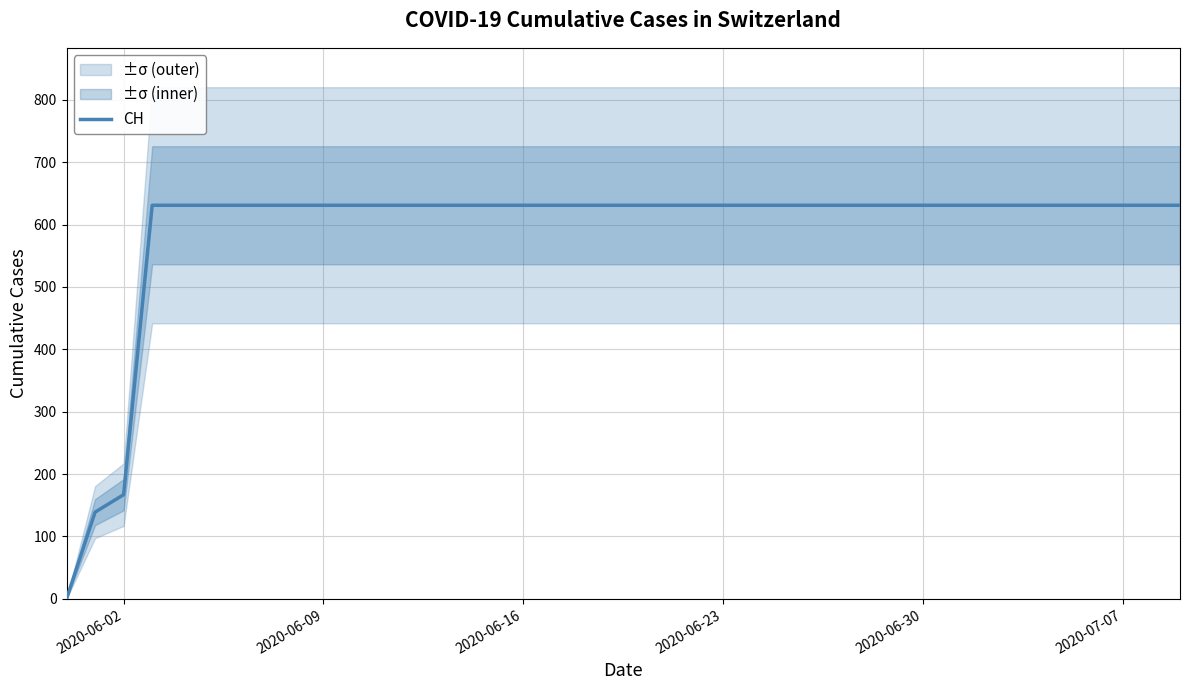

What is the maximum value for CH?

631